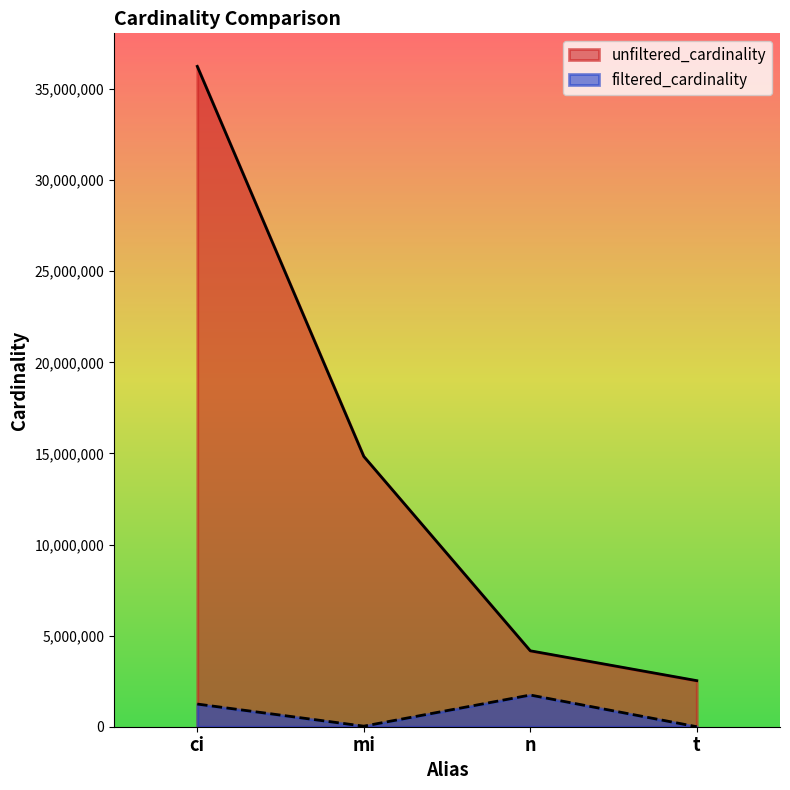

True or false: unfiltered_cardinality and filtered_cardinality cross at least once.

False